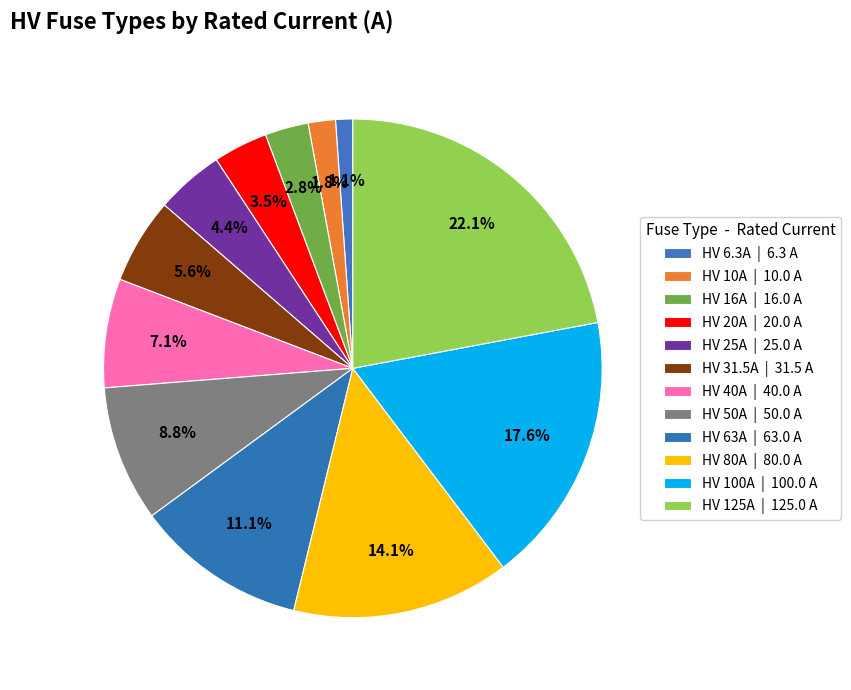

How many segments does this pie chart have?

12